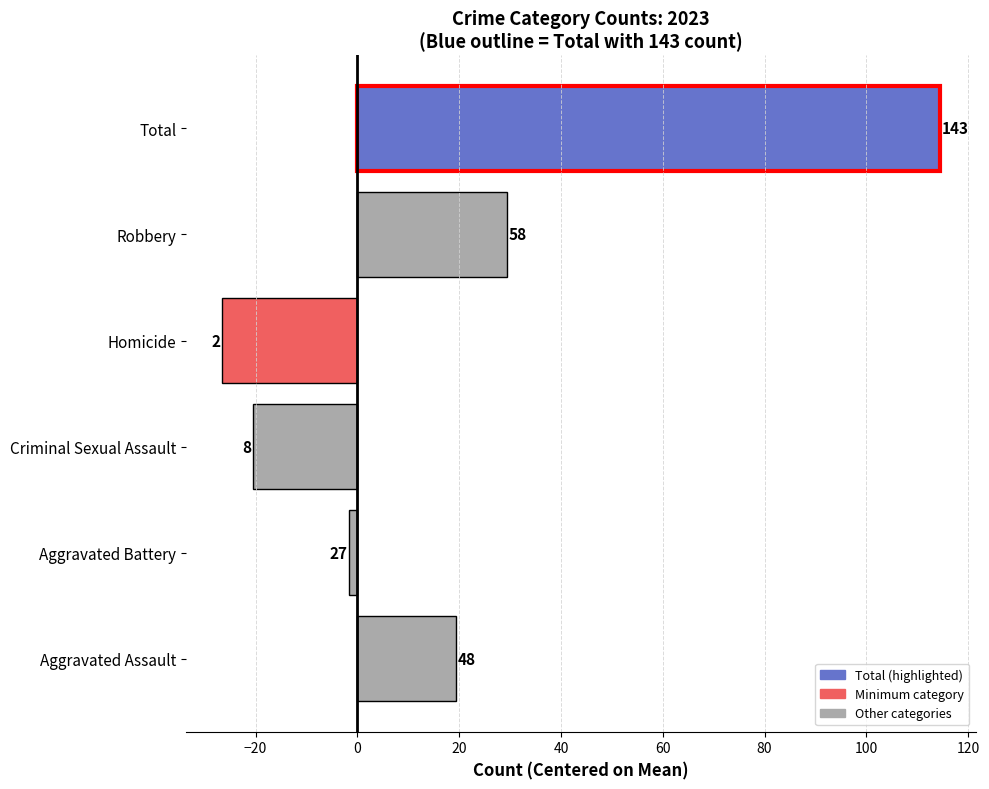

How many bars are there in total?

6